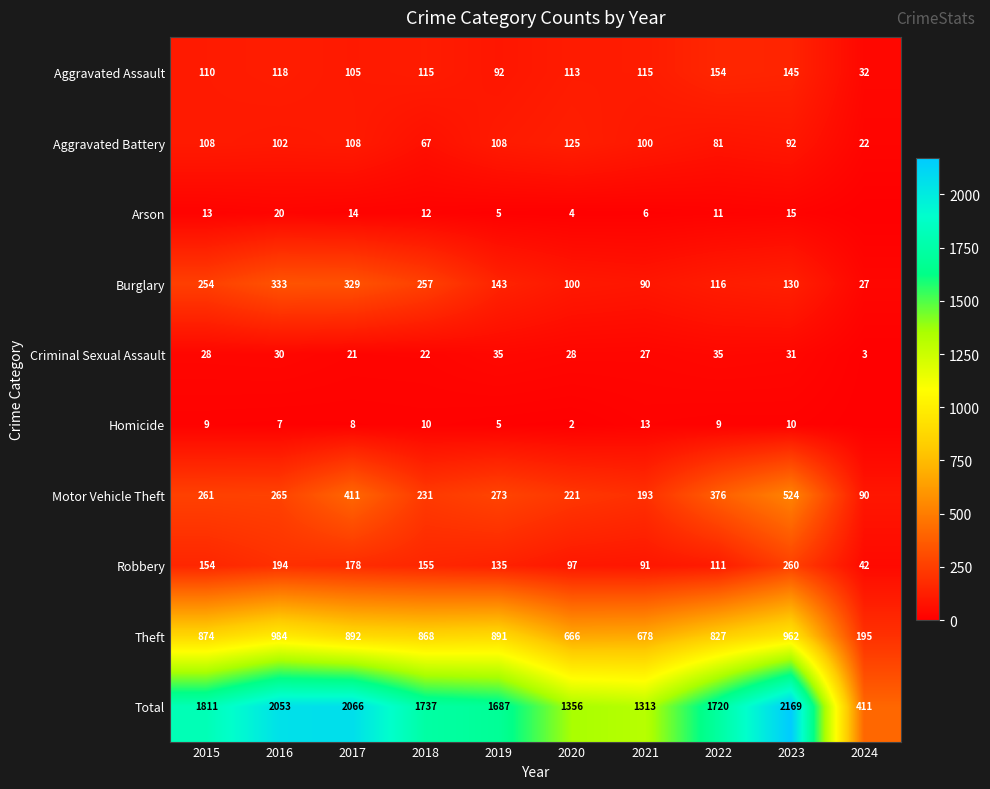

Where is Burglary nearest to the value 180?

2019